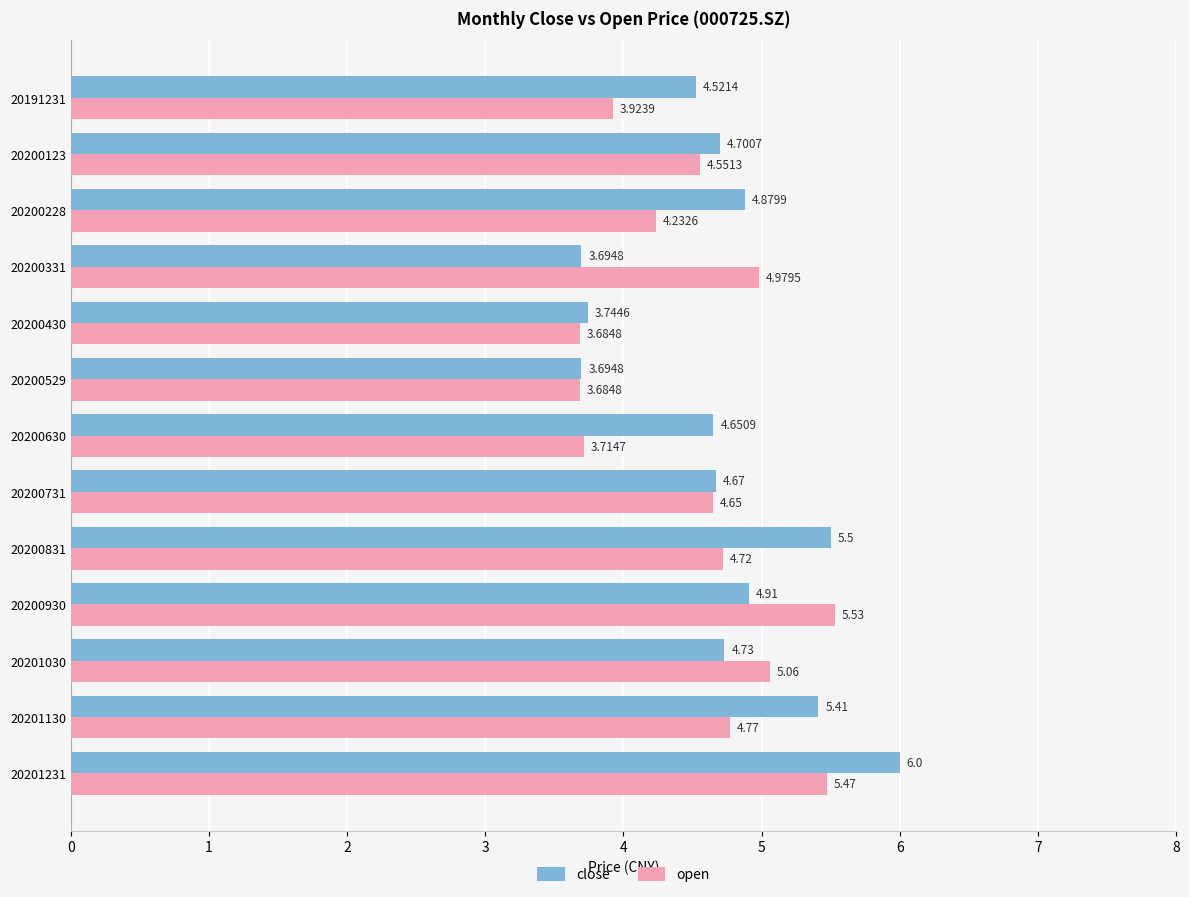

Rank the series by their maximum value, from highest to lowest.

close, open